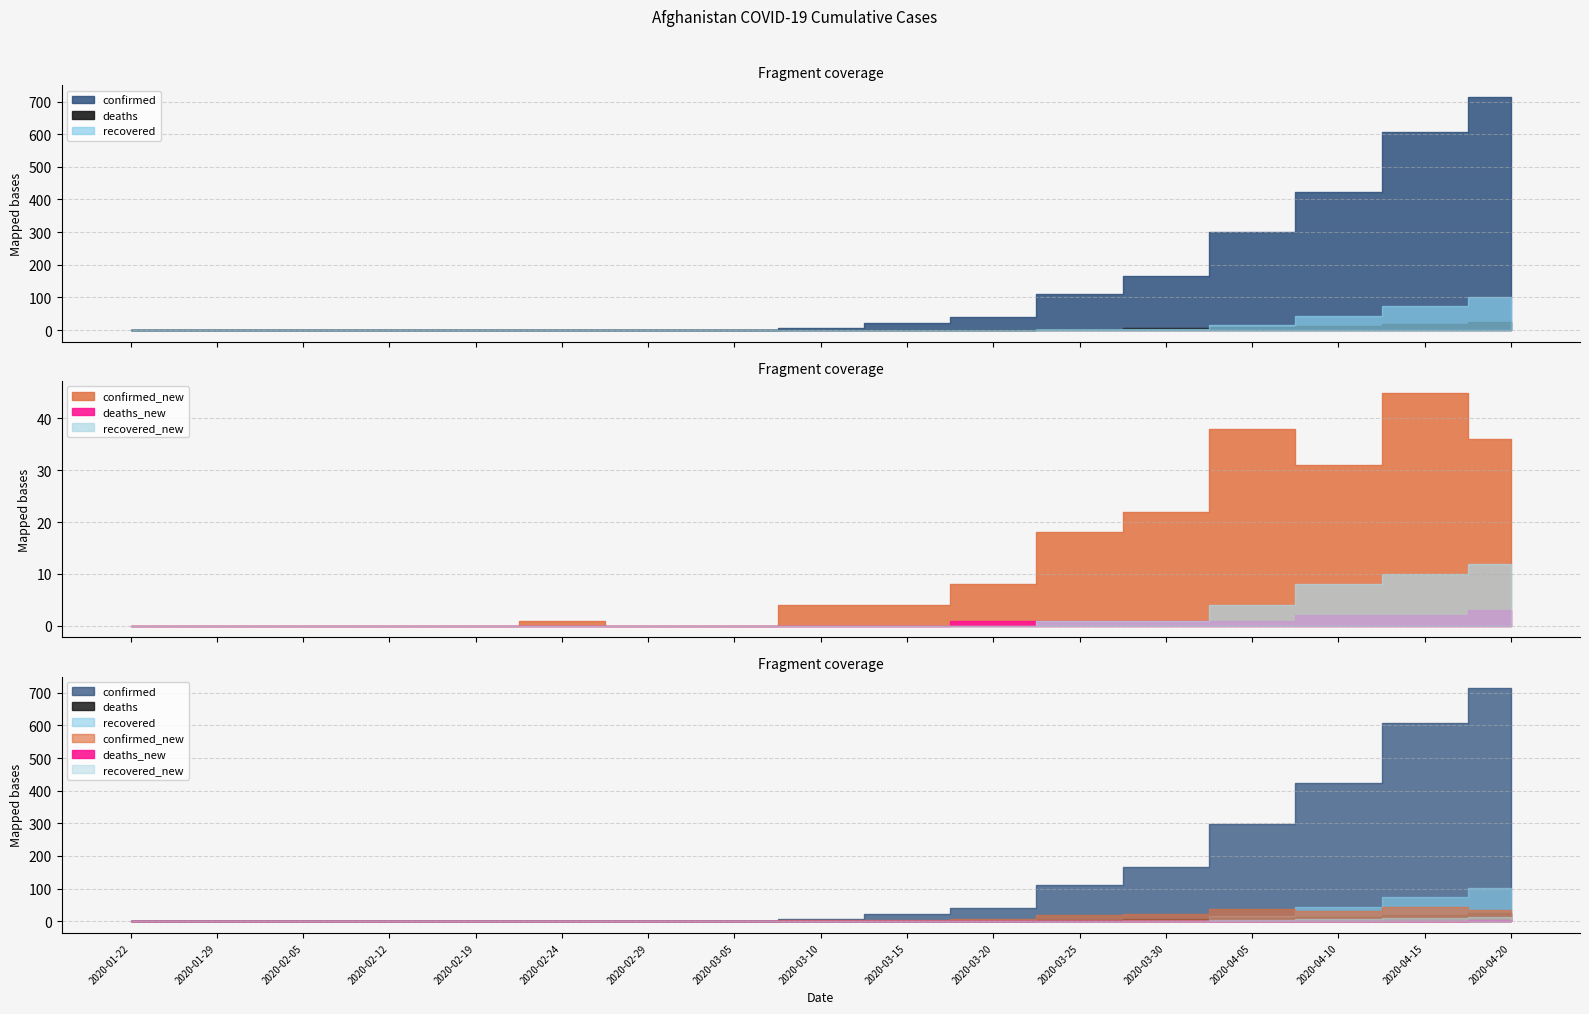

List the labels in order of confirmed_new value, smallest first.

2020-01-22, 2020-01-29, 2020-02-05, 2020-02-12, 2020-02-19, 2020-02-29, 2020-03-05, 2020-02-24, 2020-03-10, 2020-03-15, 2020-03-20, 2020-03-25, 2020-03-30, 2020-04-10, 2020-04-20, 2020-04-05, 2020-04-15